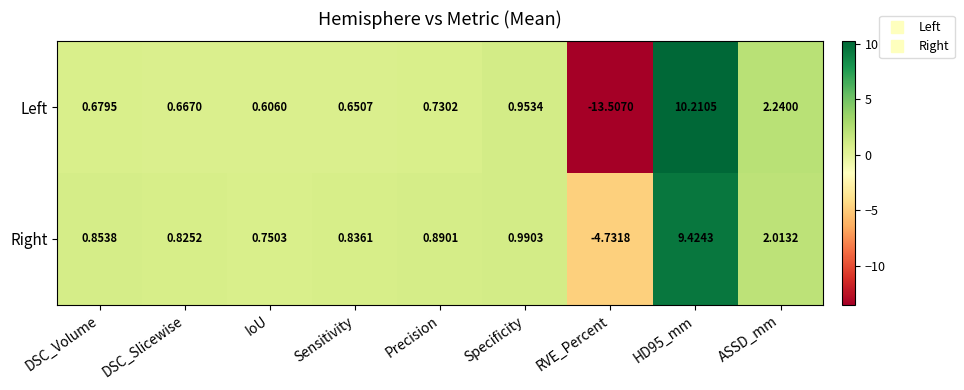

At which label does Right first exceed 0?

DSC_Volume